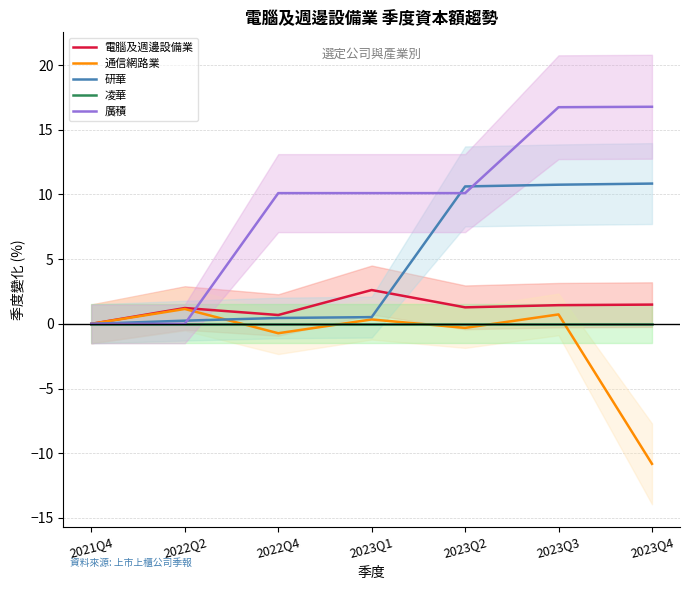

At which category is the sum across all series the highest?

2023Q3